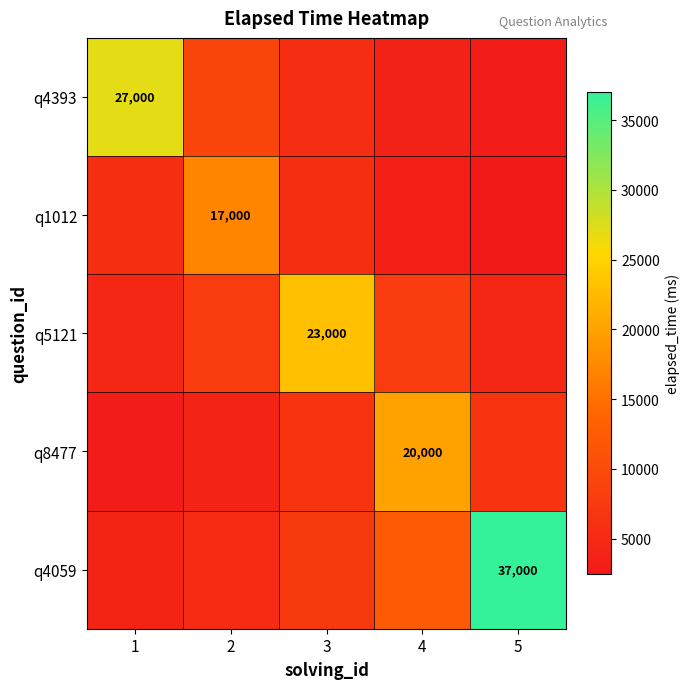

How many distinct data groups are displayed?

5